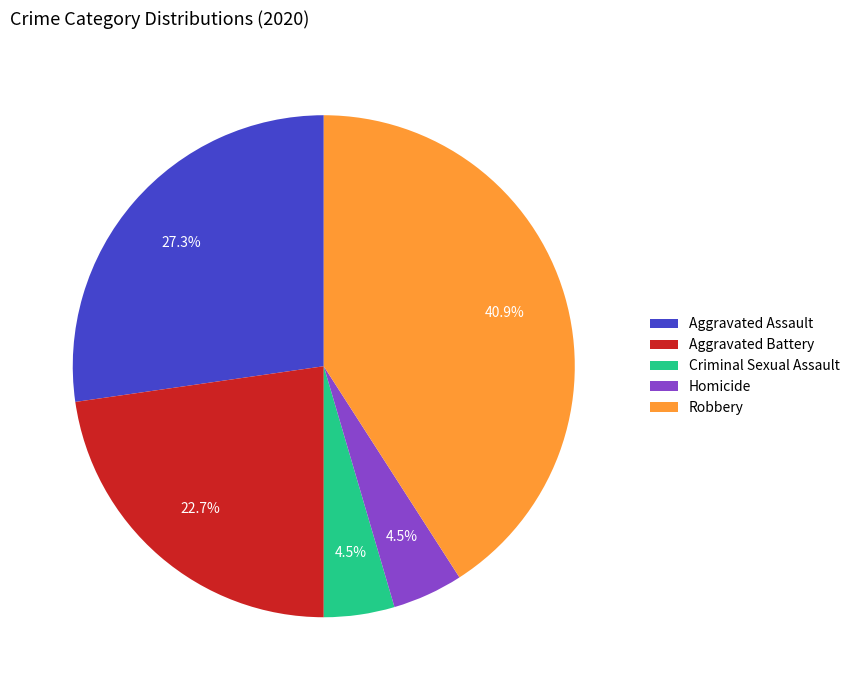

Which slice is the largest?

Robbery